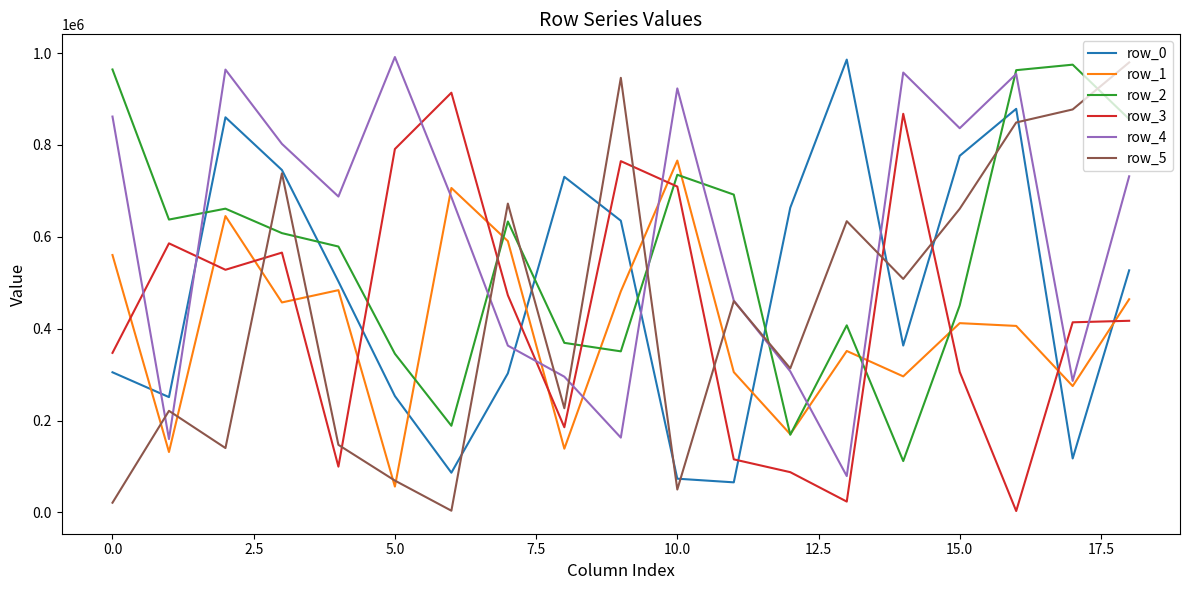

What are all the series names shown in the legend?

row_0, row_1, row_2, row_3, row_4, row_5